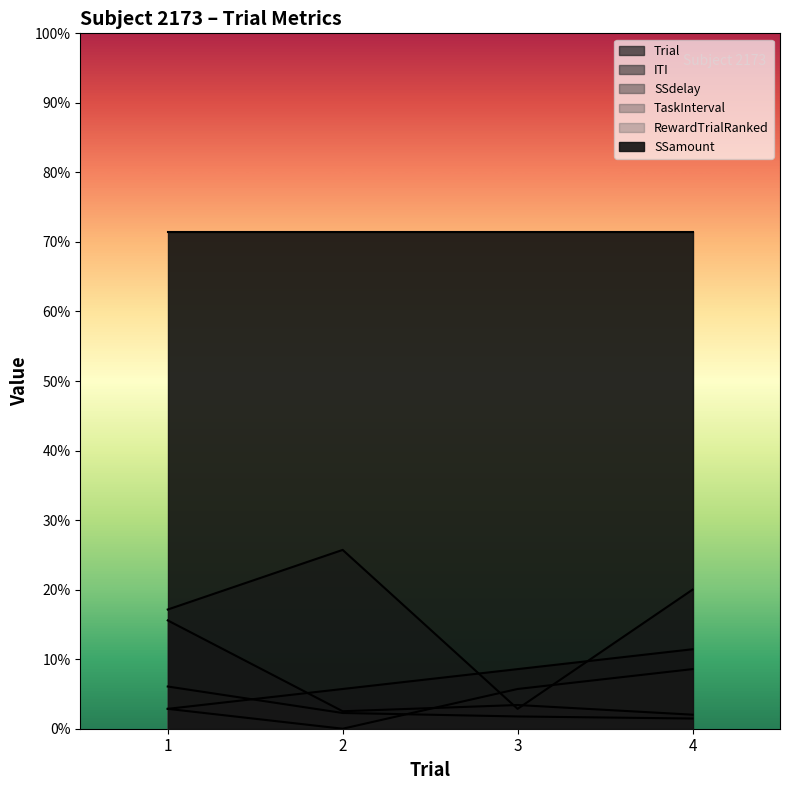

What is the difference between the maximum and minimum values in the RewardTrialRanked series?

3.0